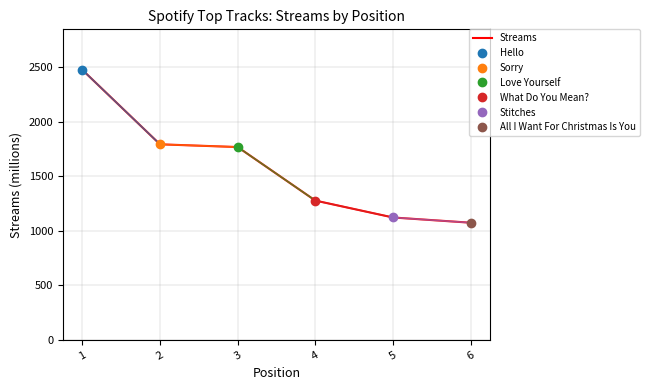

What is the smallest value displayed?

1075